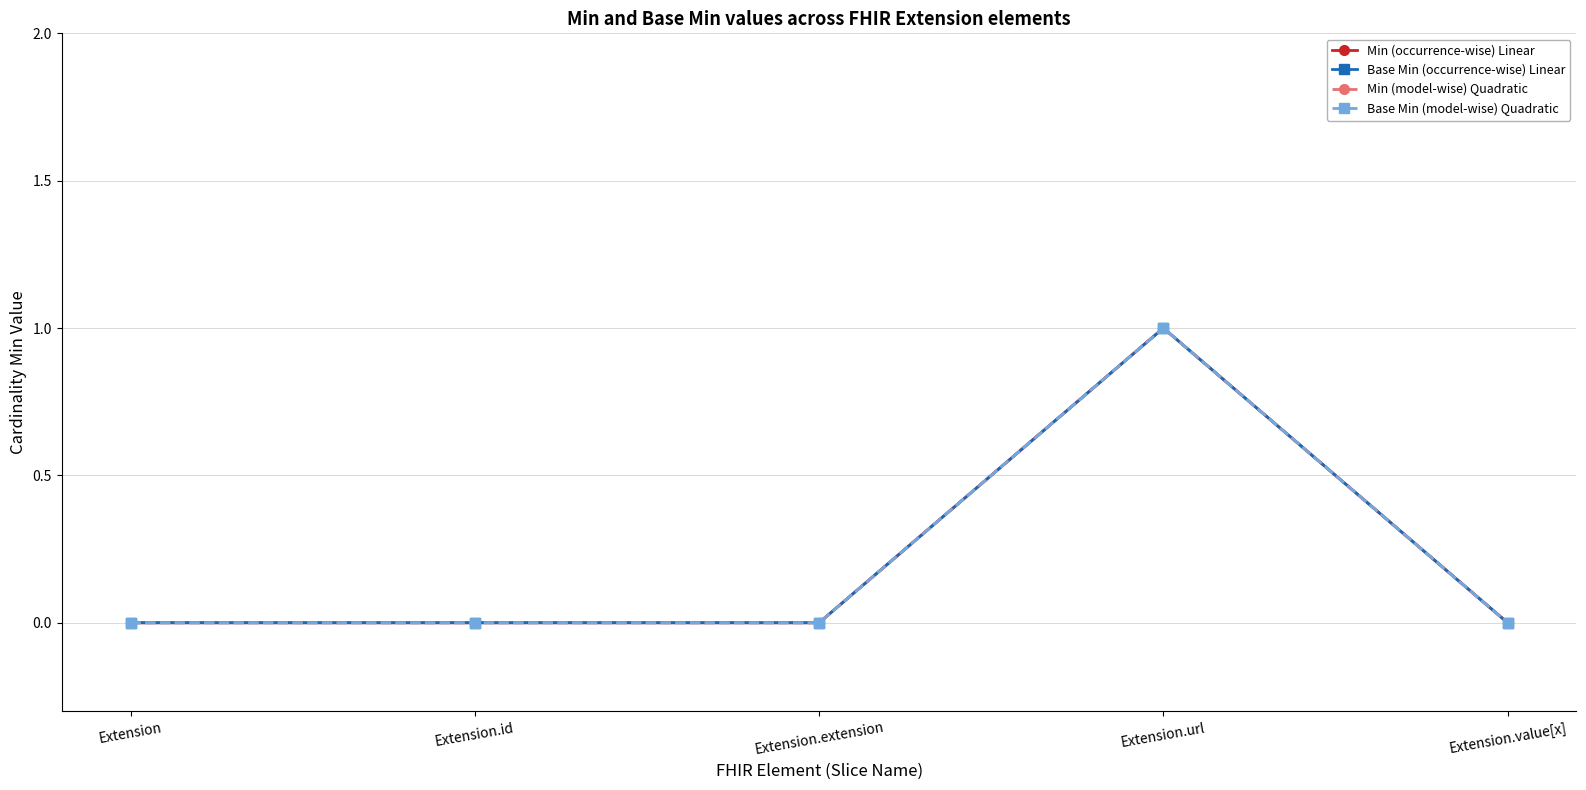

Which has a higher value, Extension or Extension.value[x]?

Extension